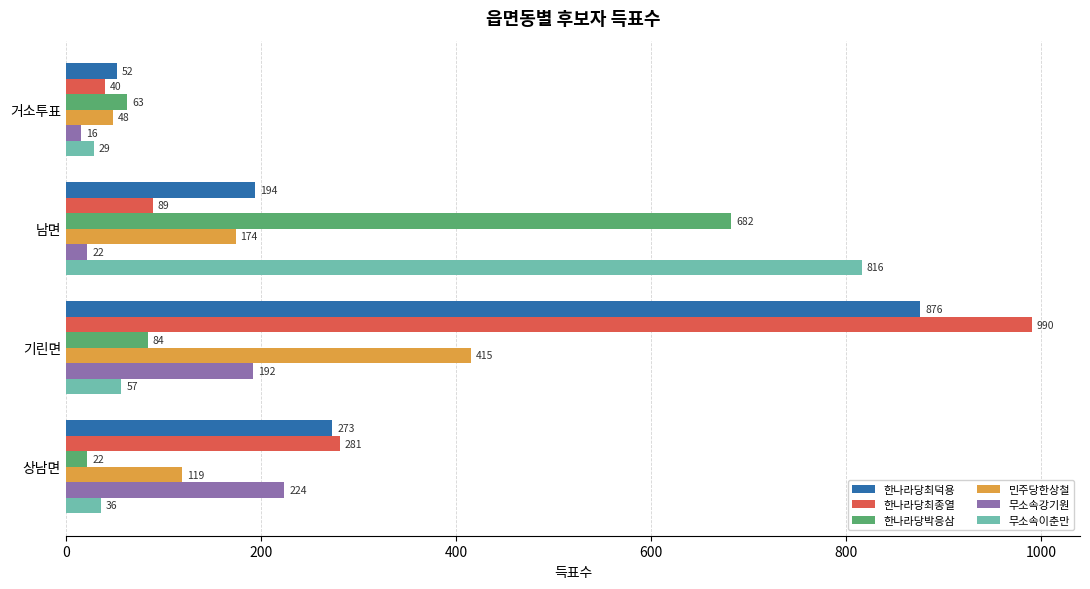

What is the spread (max minus min) of values at 기린면?

933